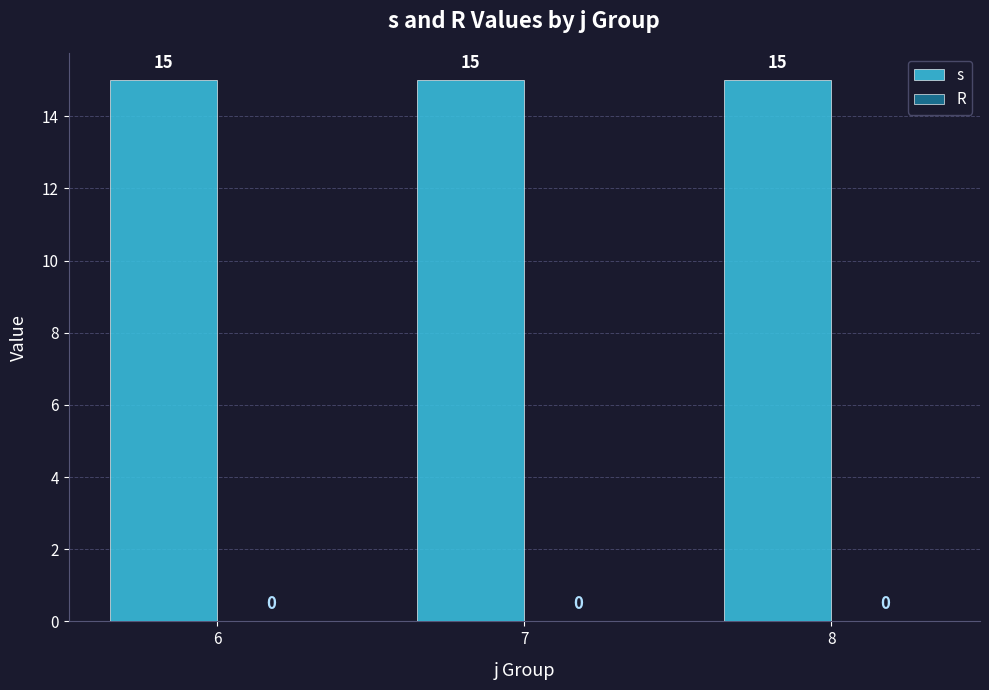

What is the maximum value shown in the chart?

15